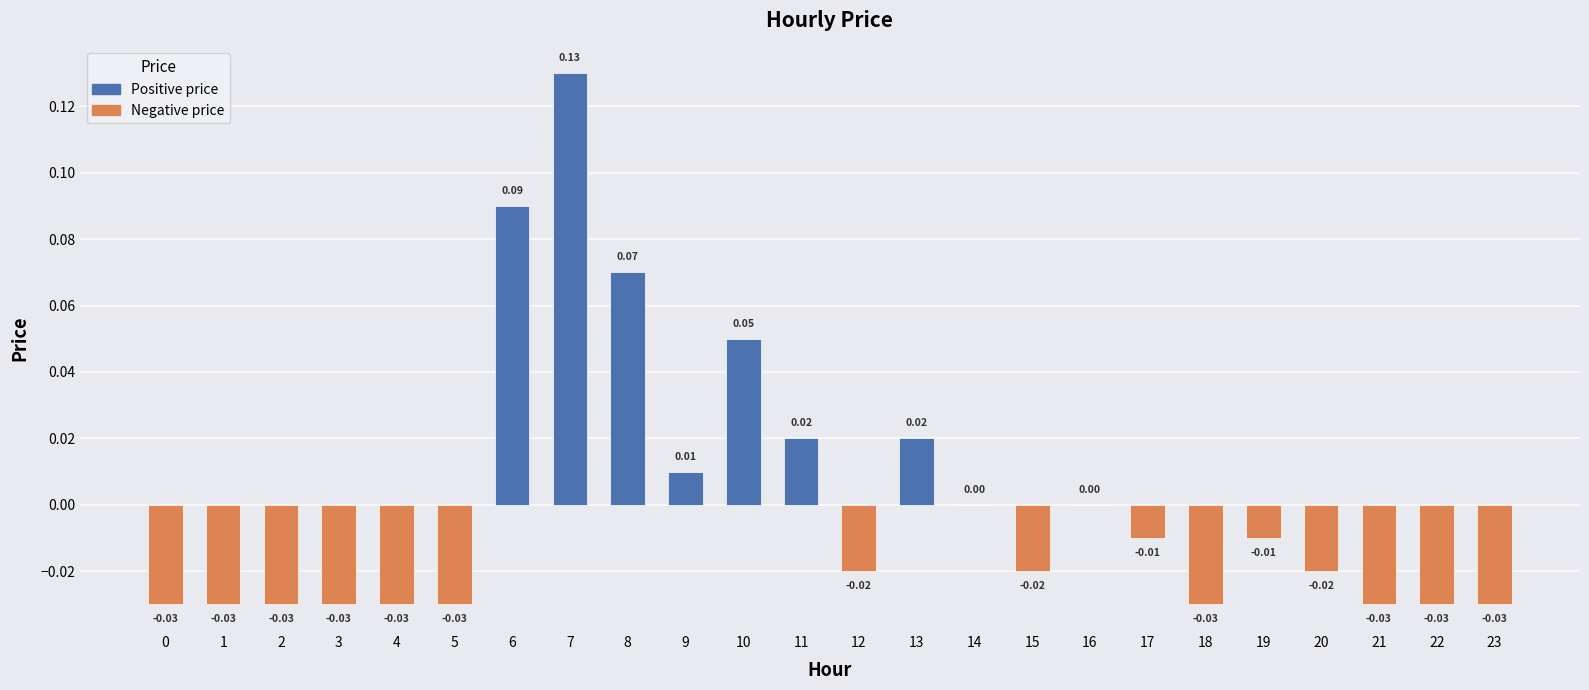

Are the bars horizontal?

No